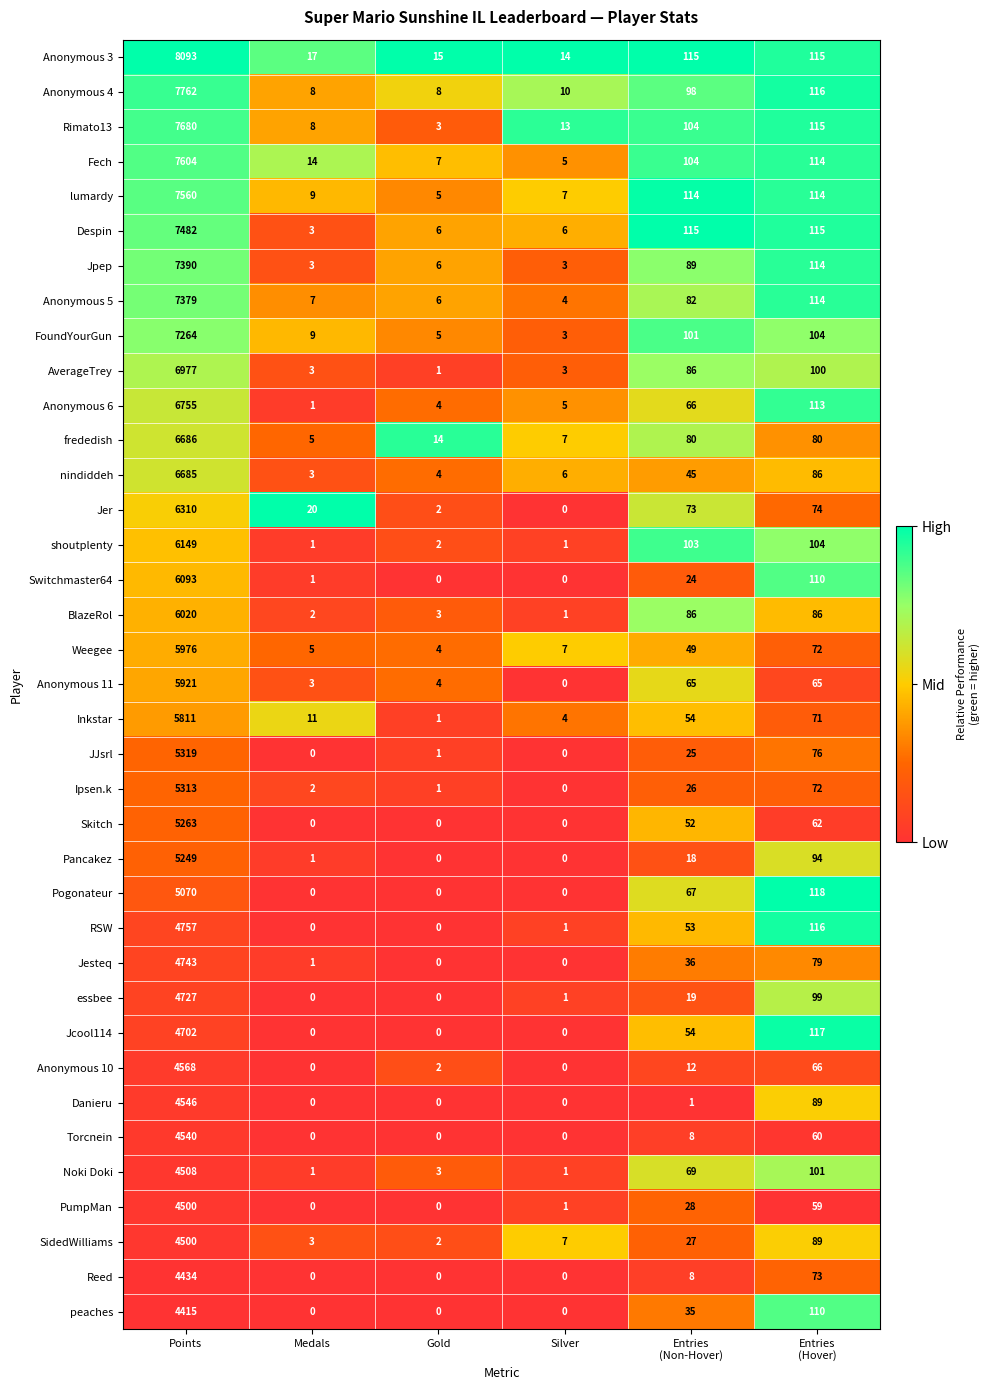

What is the difference between the highest and lowest values at Gold?

15